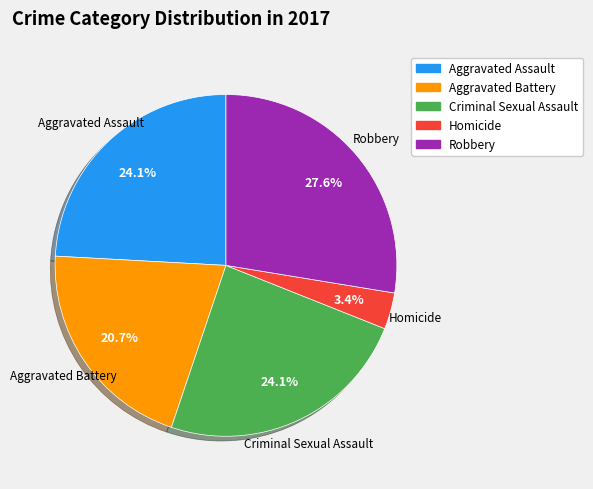

Combined, do Aggravated Assault and Criminal Sexual Assault account for over 50%?

No